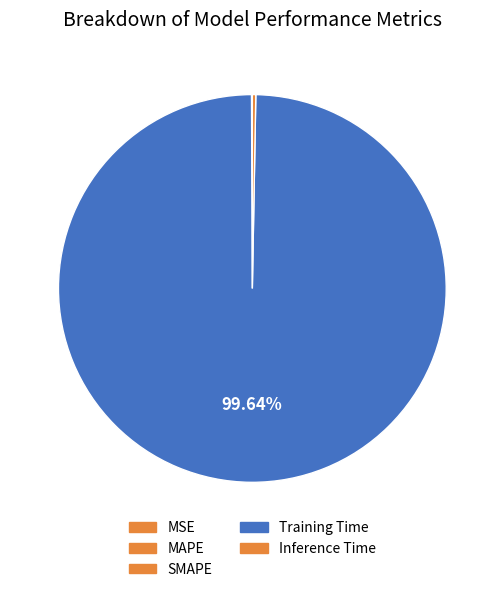

Combined, what portion of the pie is Training Time and MAPE?

99.7%